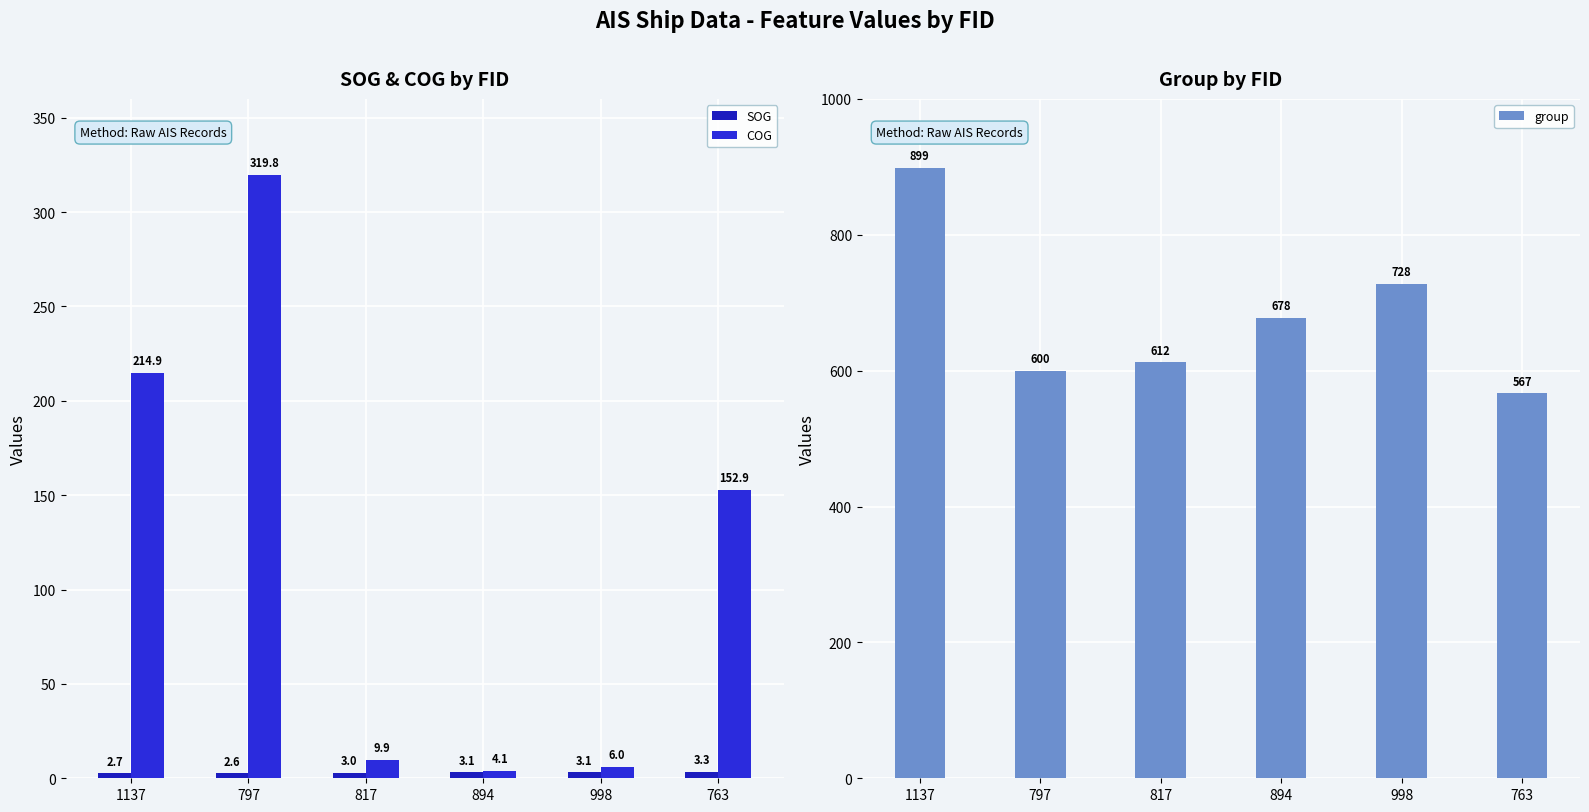

Reading left to right, list all the values displayed in this chart.

SOG: 1137=2.7	797=2.6	817=3.0	894=3.1	998=3.1	763=3.3
COG: 1137=214.9	797=319.8	817=9.9	894=4.1	998=6.0	763=152.9
group: 1137=899.0	797=600.0	817=612.0	894=678.0	998=728.0	763=567.0